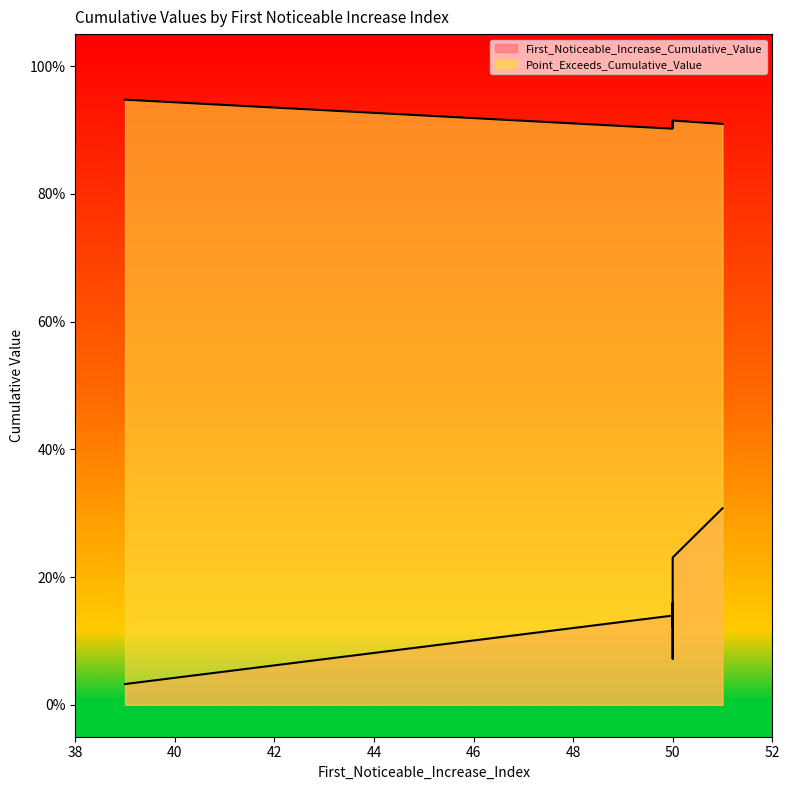

List the series in order of their peak value, lowest first.

First_Noticeable_Increase_Cumulative_Value, Point_Exceeds_Cumulative_Value